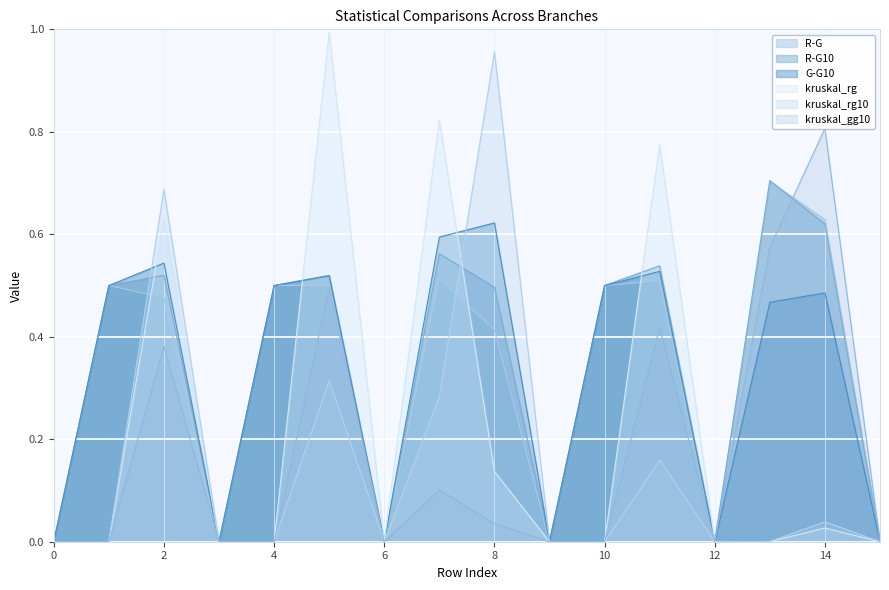

True or false: kruskal_rg10 has more than 0 interior local peaks.

True